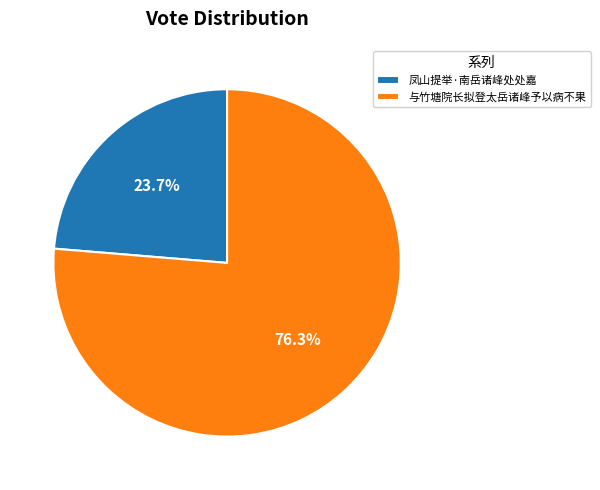

Between 与竹塘院长拟登太岳诸峰予以病不果 and 凤山提举·南岳诸峰处处嘉, which is larger?

与竹塘院长拟登太岳诸峰予以病不果